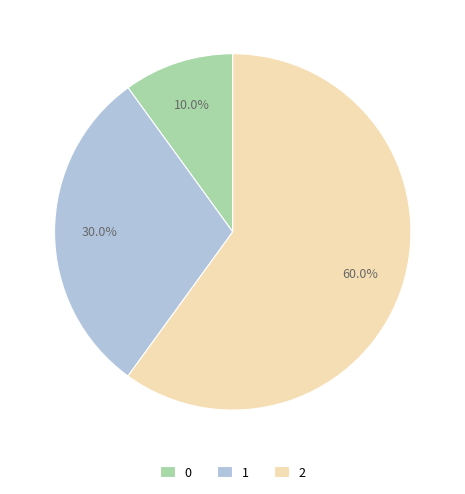

To the nearest percent, what percentage of the pie is 0?

10%